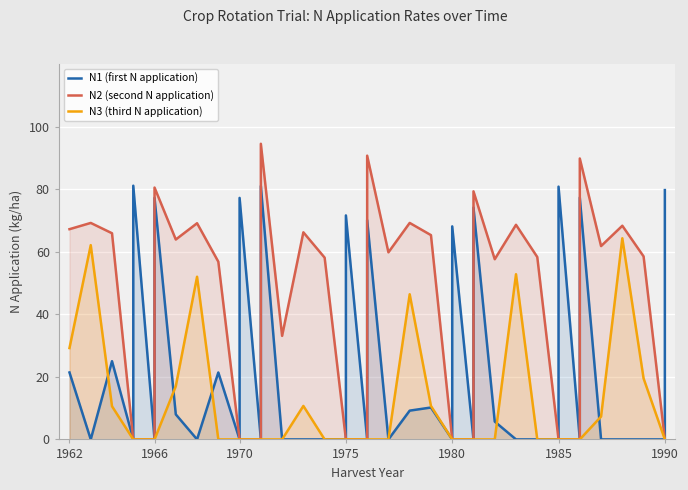

Which category has the lowest value in the N2 (second N application) series?

1975